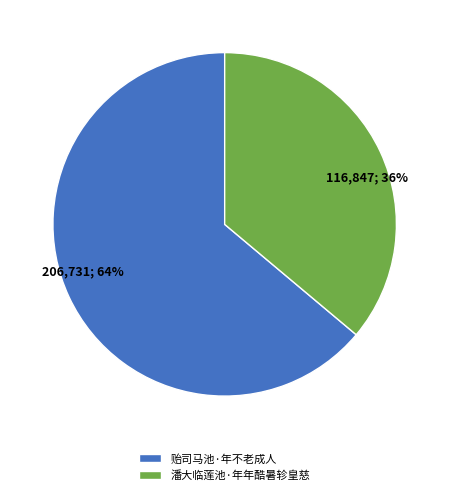

Combined, do 潘大临莲池·年年酷暑轸皇慈 and 贻司马池·年不老成人 account for over 50%?

Yes